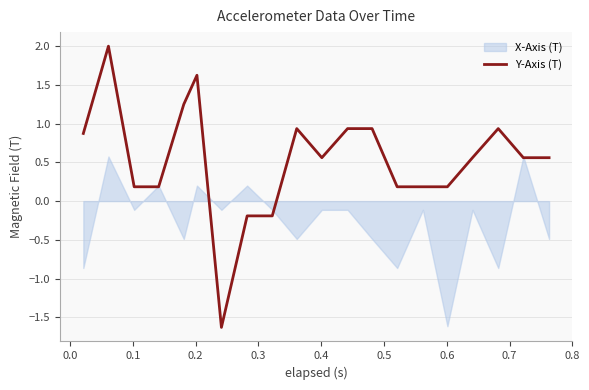

What is the highest value of the Y-Axis (T) series?

2.0